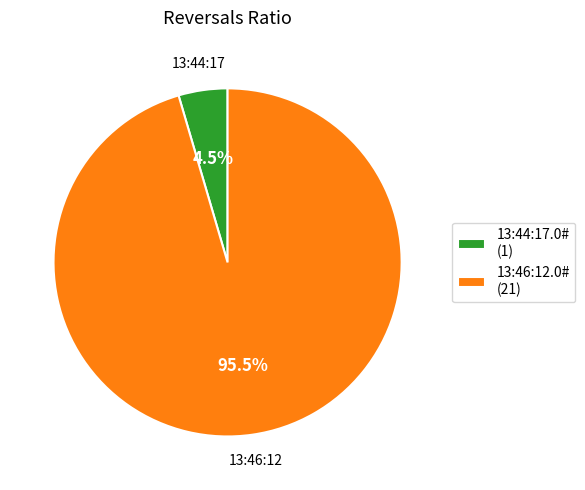

How many slices are in this pie chart?

2